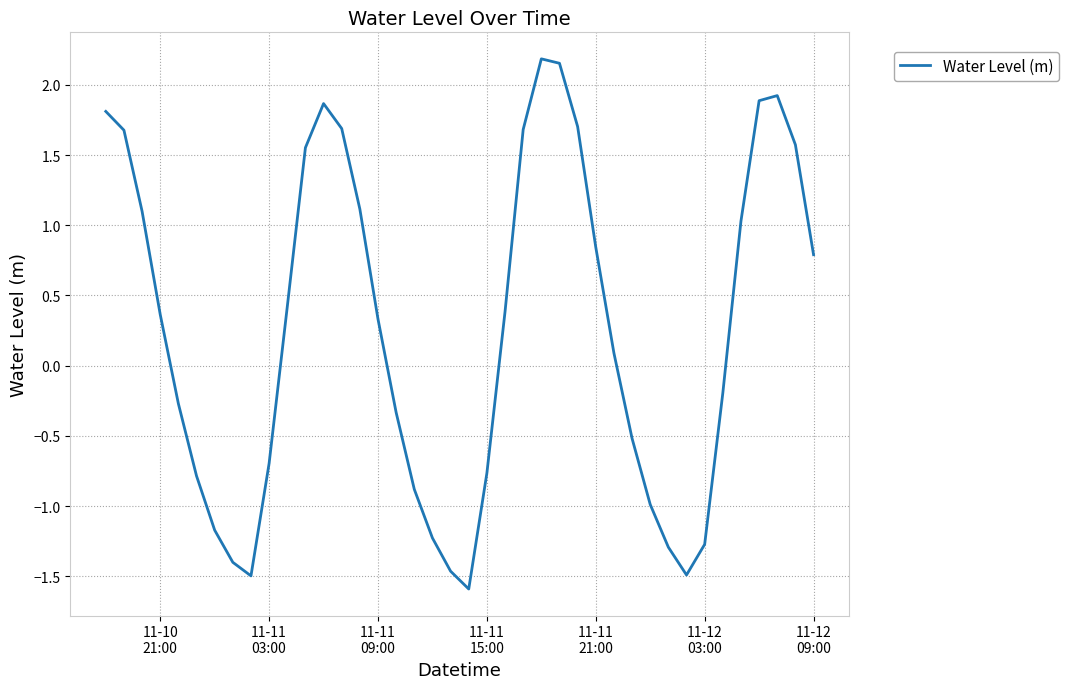

What is the difference between the maximum and minimum values?

3.8